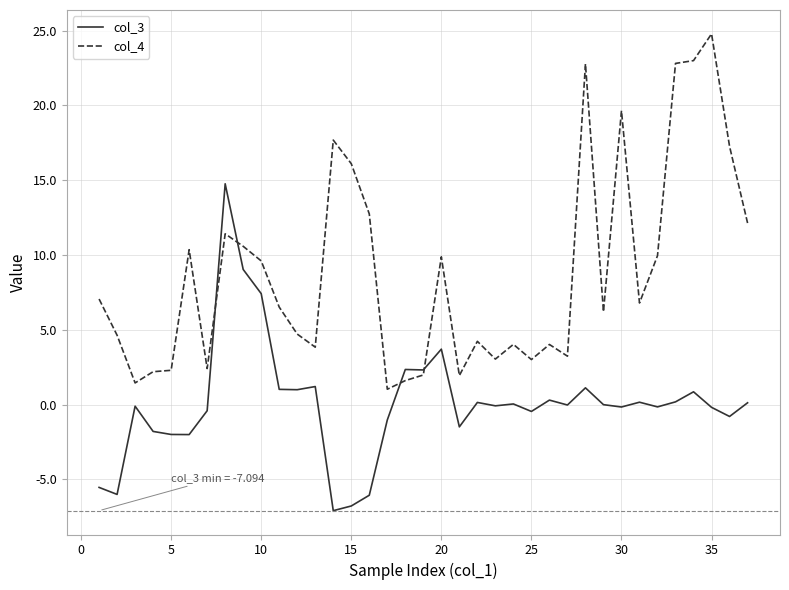

Which series has the largest range (max minus min)?

col_4